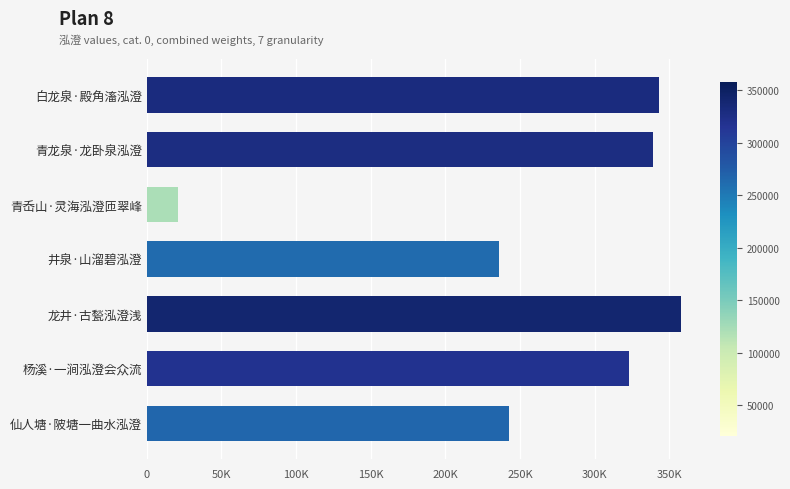

What is the difference between the maximum and minimum values?

337224